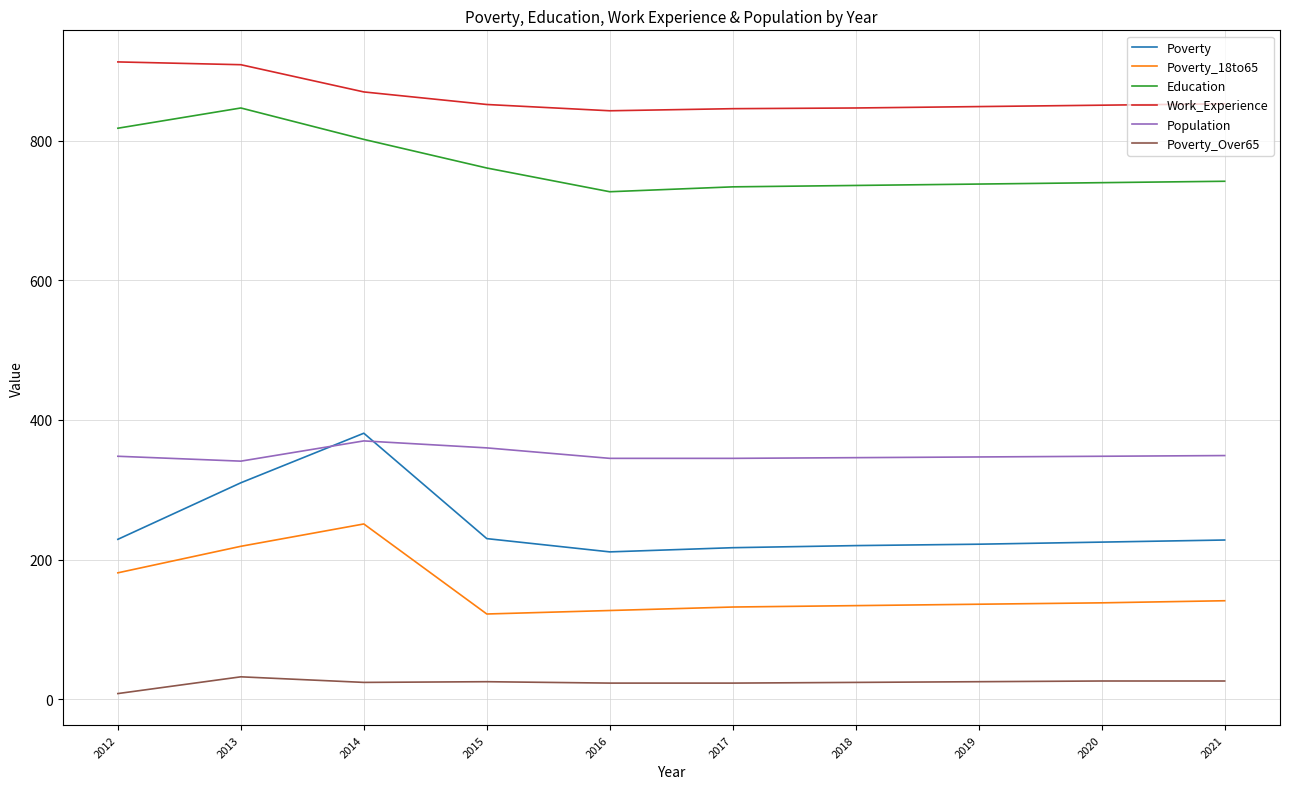

What is the difference between the Work_Experience values at 2016 and 2019?

6